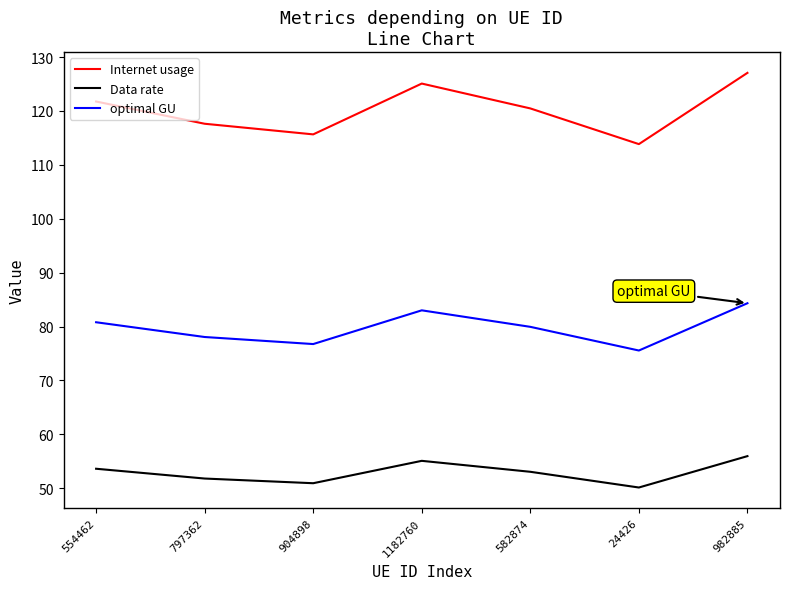

How many categories are shown in the chart?

7